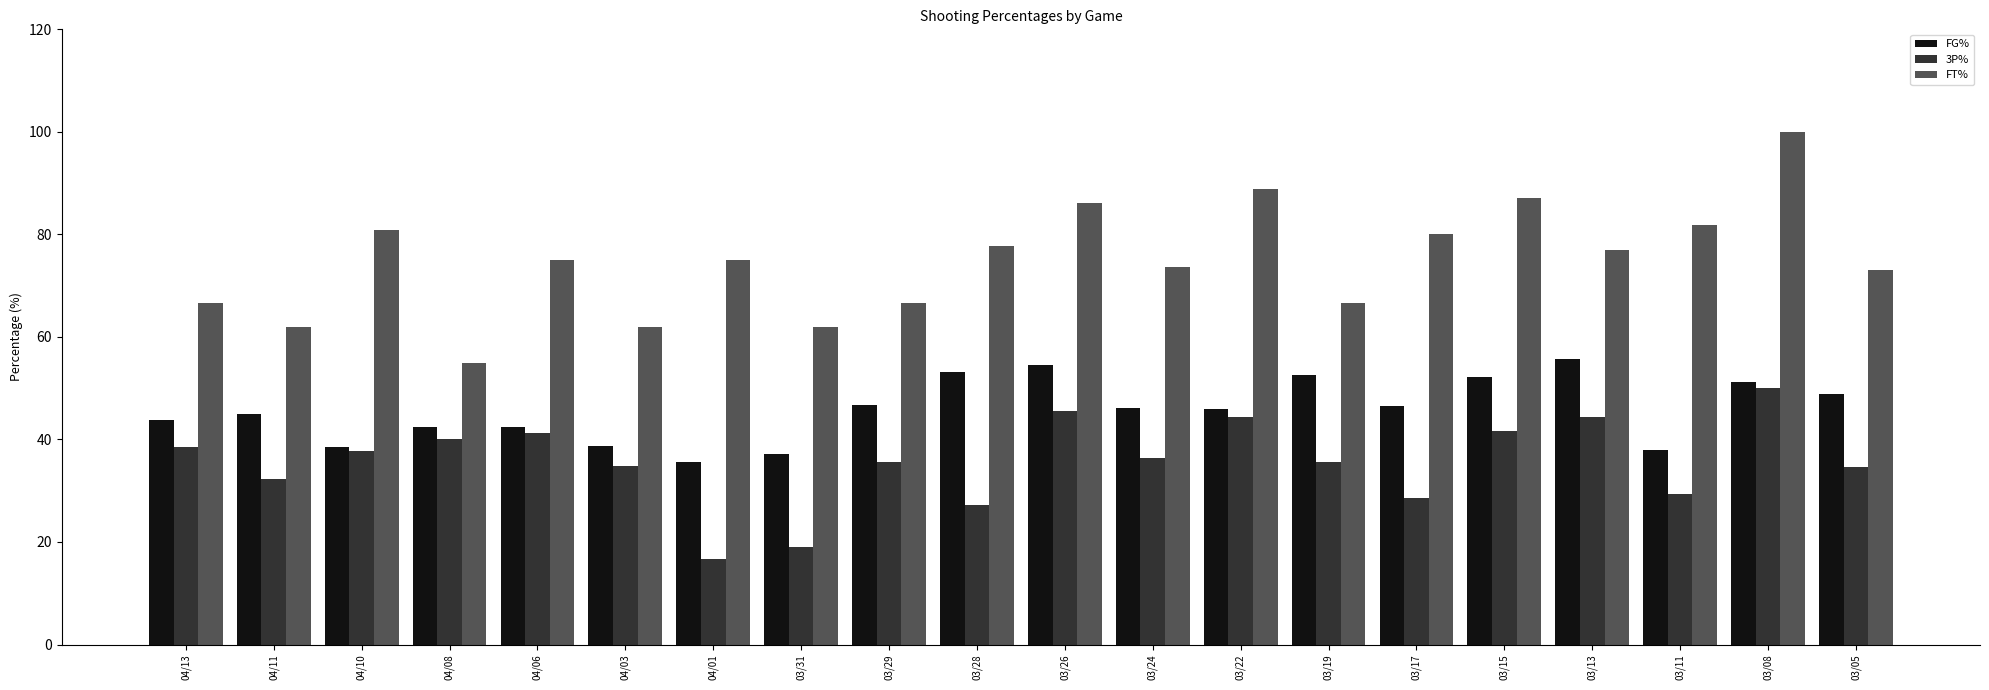

True or false: FG% has a value of 25.2 at 04/13.

False